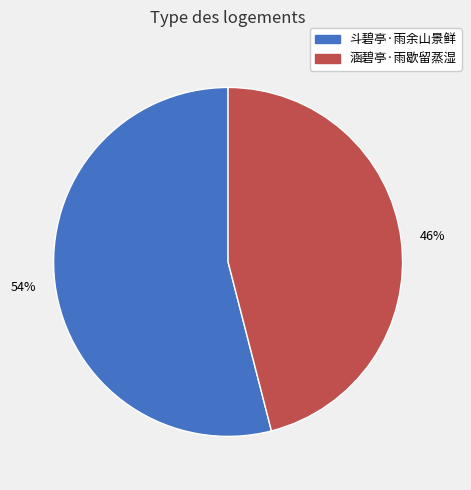

Between 涵碧亭·雨歇留蒸湿 and 斗碧亭·雨余山景鲜, which is larger?

斗碧亭·雨余山景鲜